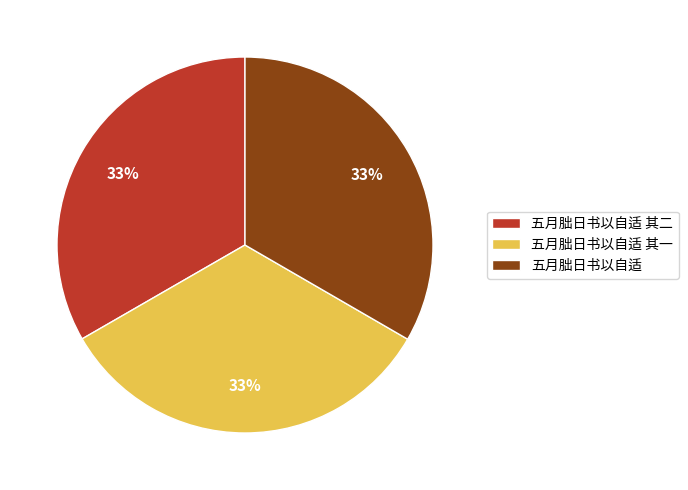

Is there a majority slice in this chart?

No